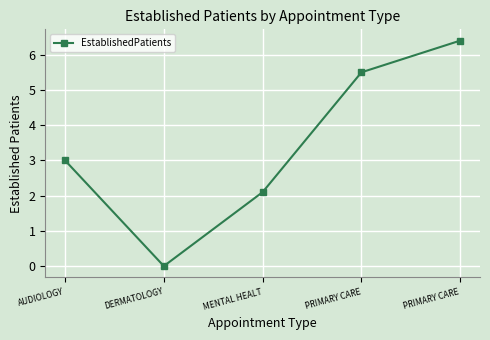

Rank the categories by value from highest to lowest.

PRIMARY CARE, PRIMARY CARE, AUDIOLOGY, MENTAL HEALT, DERMATOLOGY